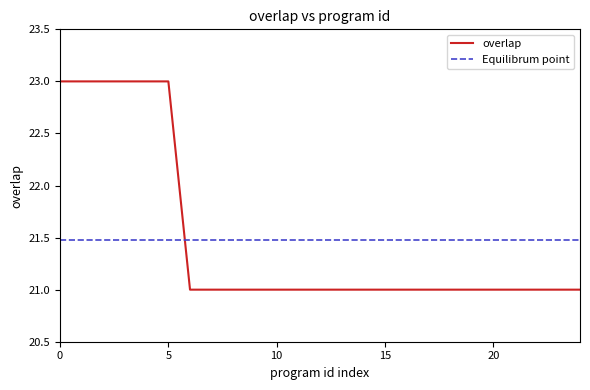

Is it true that overlap equals 5 at 5?

False